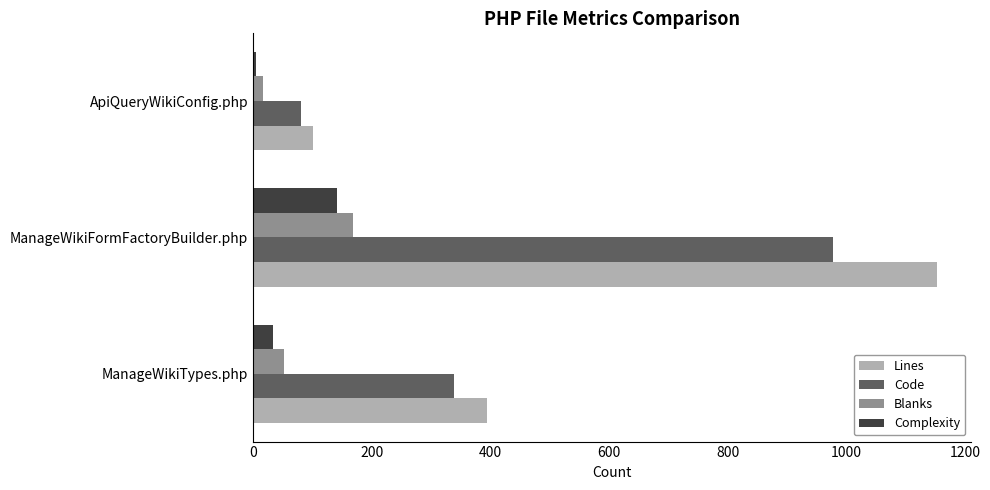

Read the Complexity value at ManageWikiTypes.php.

33